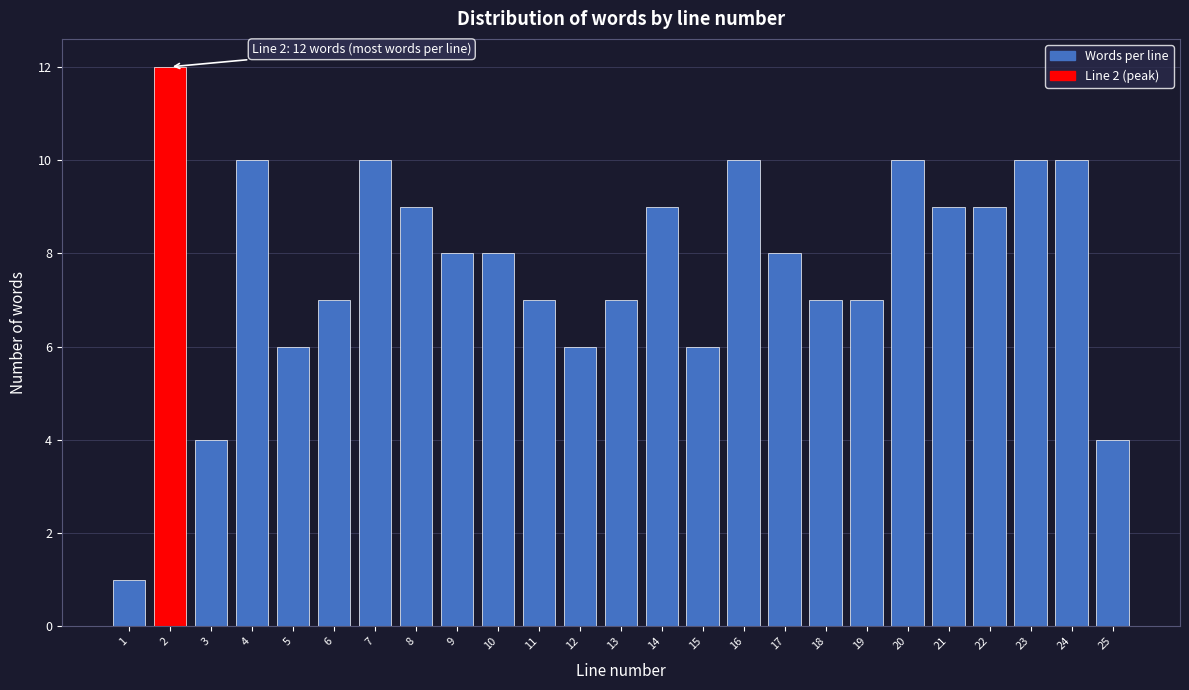

Reading left to right, transcribe all the data shown in this chart.

1=1	2=12	3=4	4=10	5=6	6=7	7=10	8=9	9=8	10=8	11=7	12=6	13=7	14=9	15=6	16=10	17=8	18=7	19=7	20=10	21=9	22=9	23=10	24=10	25=4